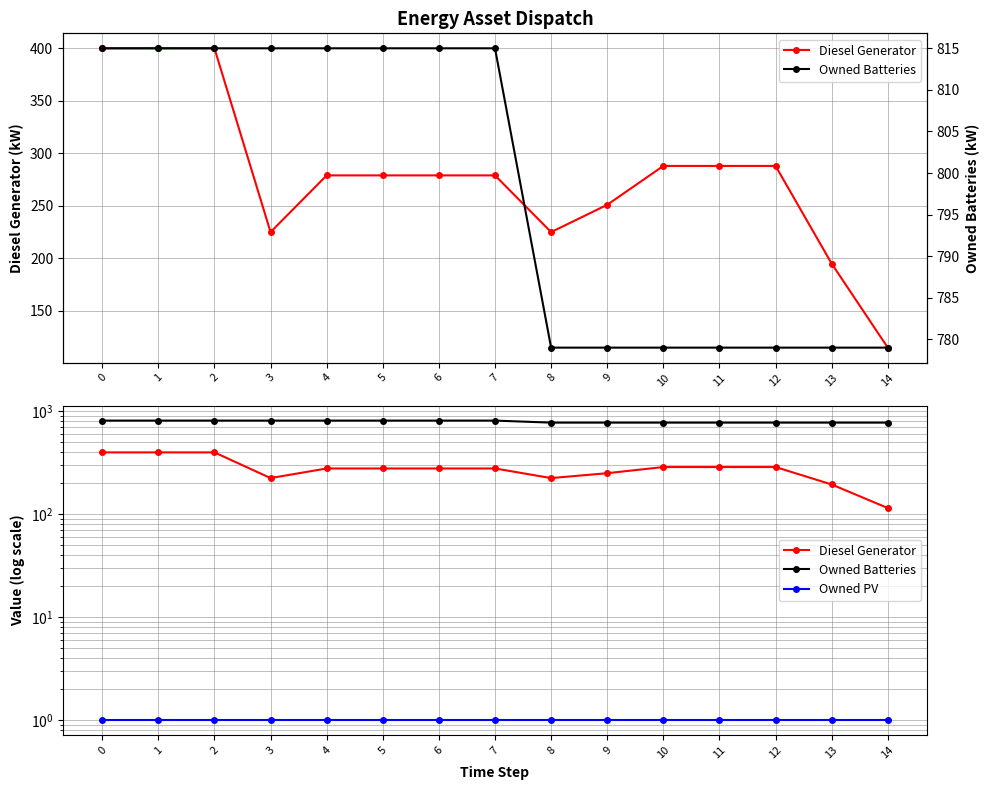

True or false: Diesel Generator has more than 0 points higher than both neighbors.

False